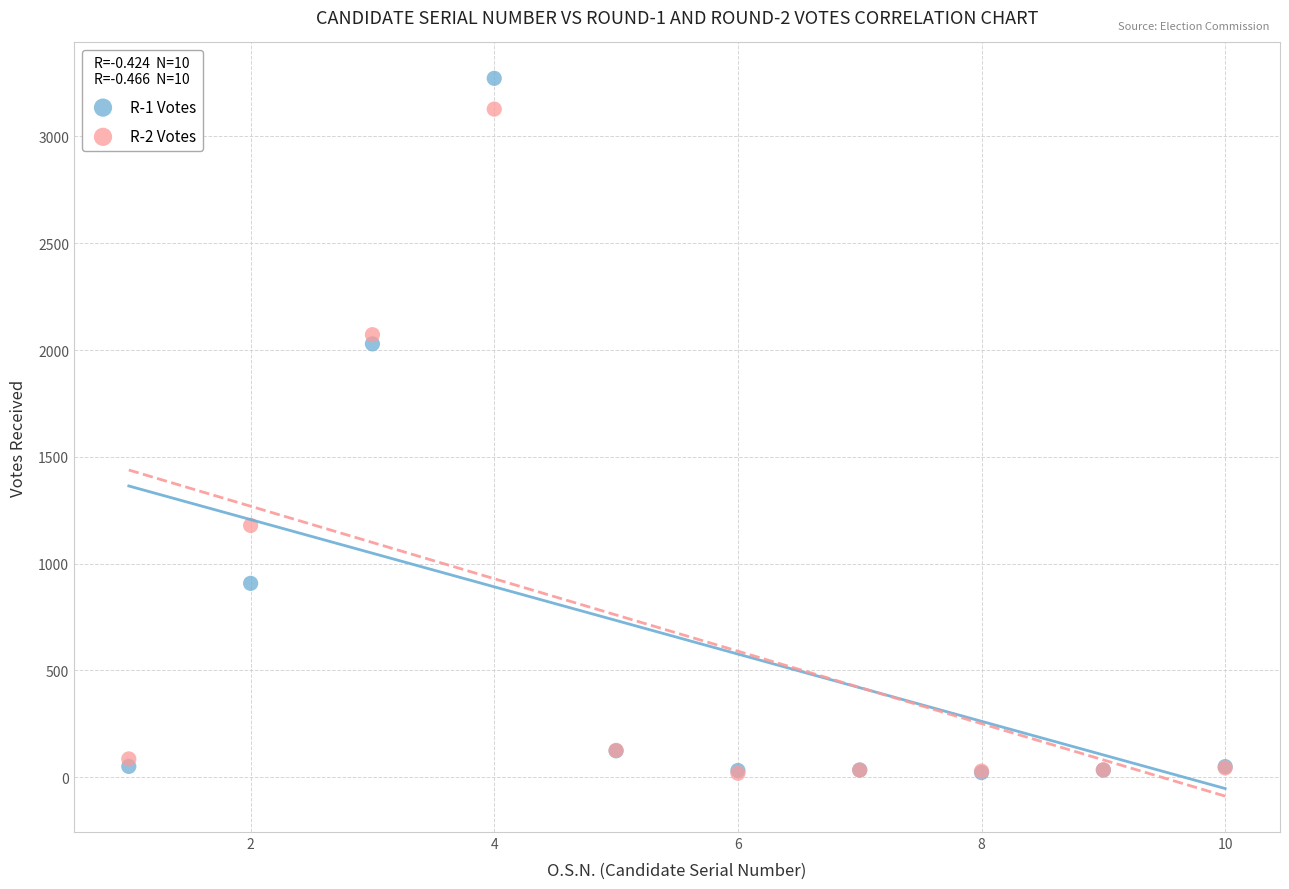

Across all series, what Y value is closest to 1645?

2029